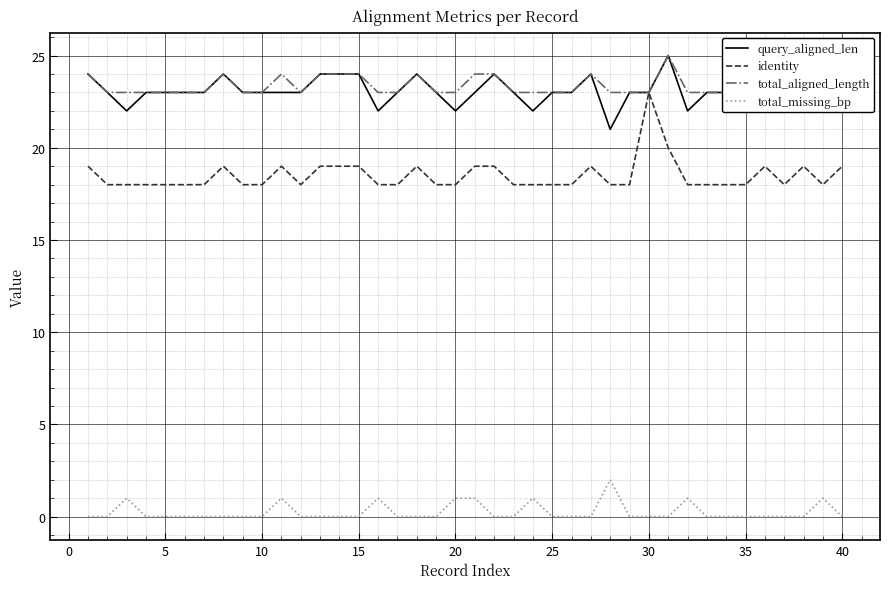

True or false: identity and total_aligned_length intersect in this chart.

False